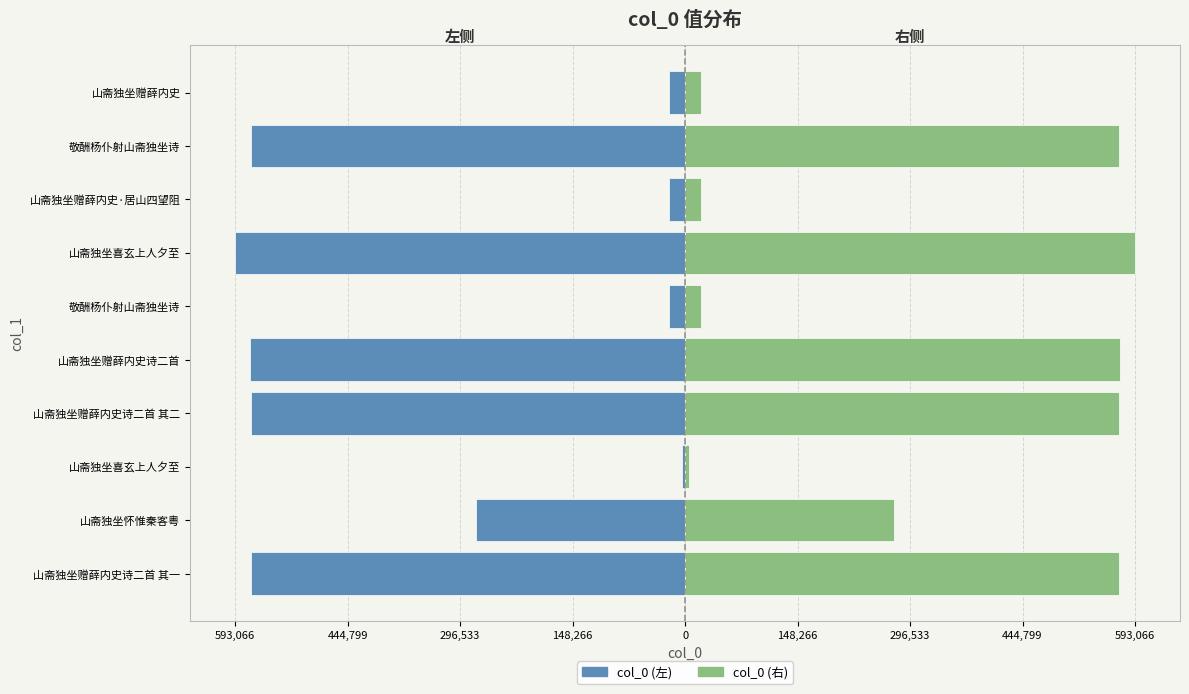

How many data points in col_0 (右) are less than 572388?

5